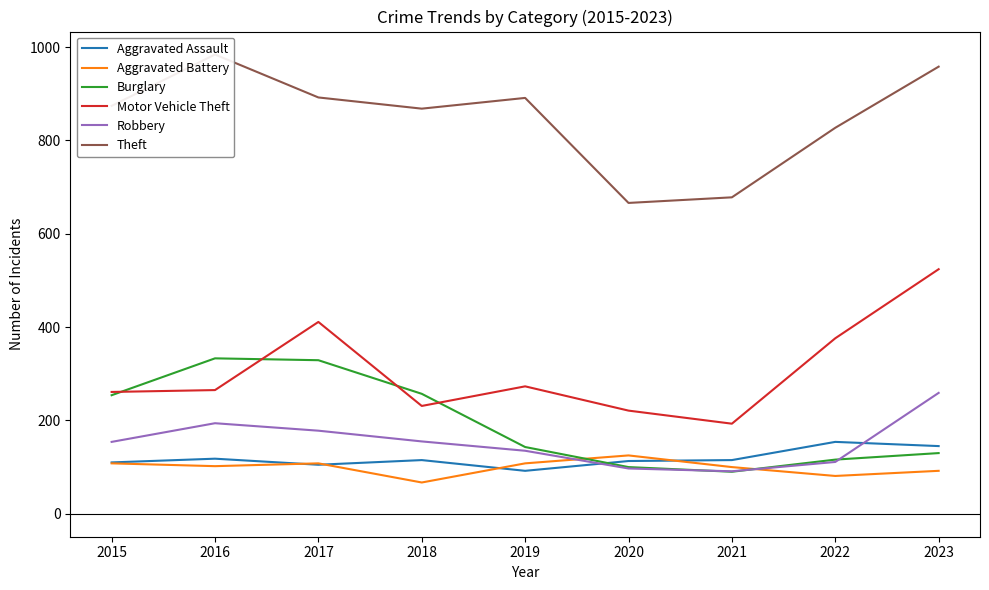

Reading left to right, what are all the values shown in this chart?

Aggravated Assault: 2015=110	2016=118	2017=105	2018=115	2019=92	2020=113	2021=115	2022=154	2023=145
Aggravated Battery: 2015=108	2016=102	2017=108	2018=67	2019=108	2020=125	2021=100	2022=81	2023=92
Burglary: 2015=254	2016=333	2017=329	2018=257	2019=143	2020=100	2021=90	2022=116	2023=130
Motor Vehicle Theft: 2015=261	2016=265	2017=411	2018=231	2019=273	2020=221	2021=193	2022=376	2023=524
Robbery: 2015=154	2016=194	2017=178	2018=155	2019=135	2020=97	2021=91	2022=111	2023=259
Theft: 2015=874	2016=984	2017=892	2018=868	2019=891	2020=666	2021=678	2022=827	2023=958